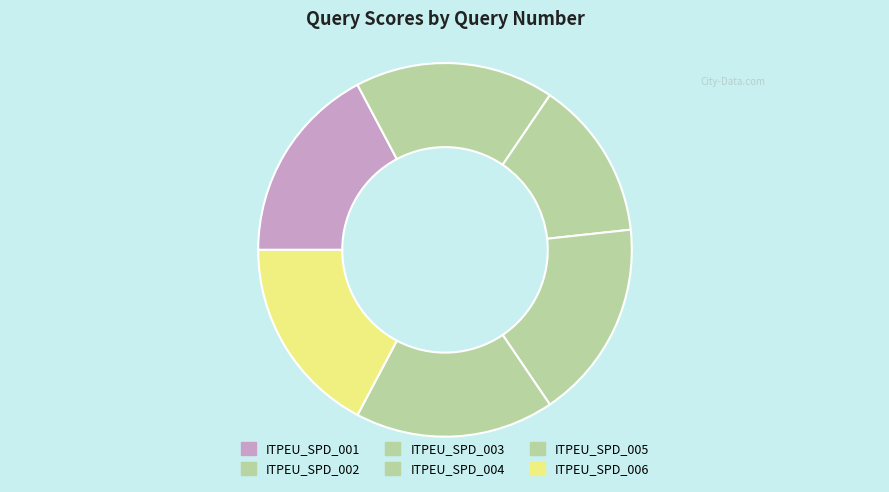

Approximately how many times larger is the value at ITPEU_SPD_002 compared to ITPEU_SPD_005?

1.0